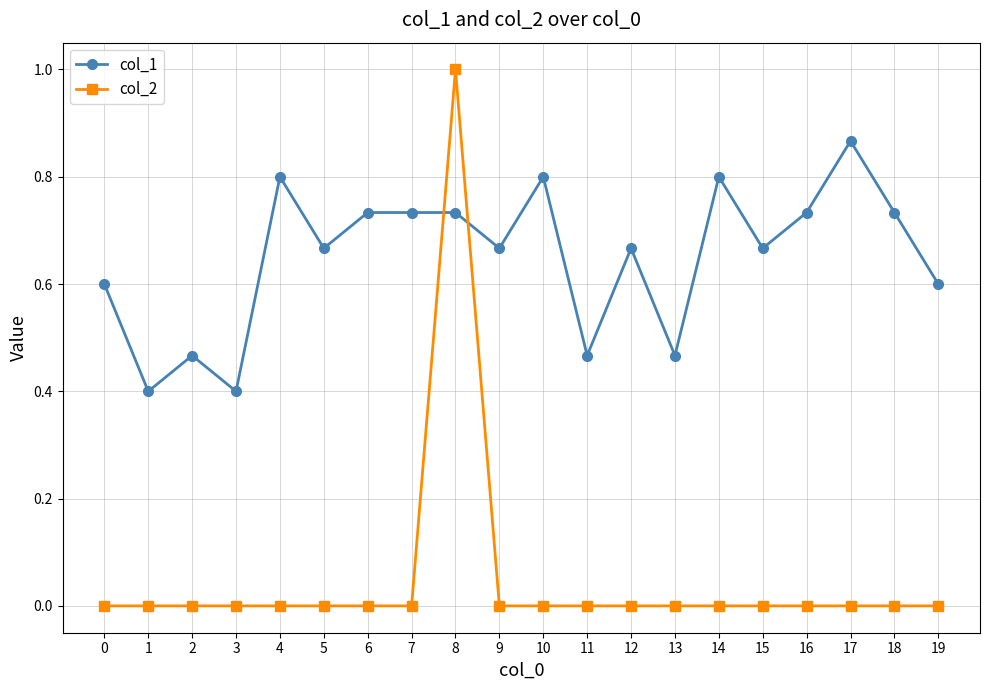

At which category is the sum across all series the highest?

8